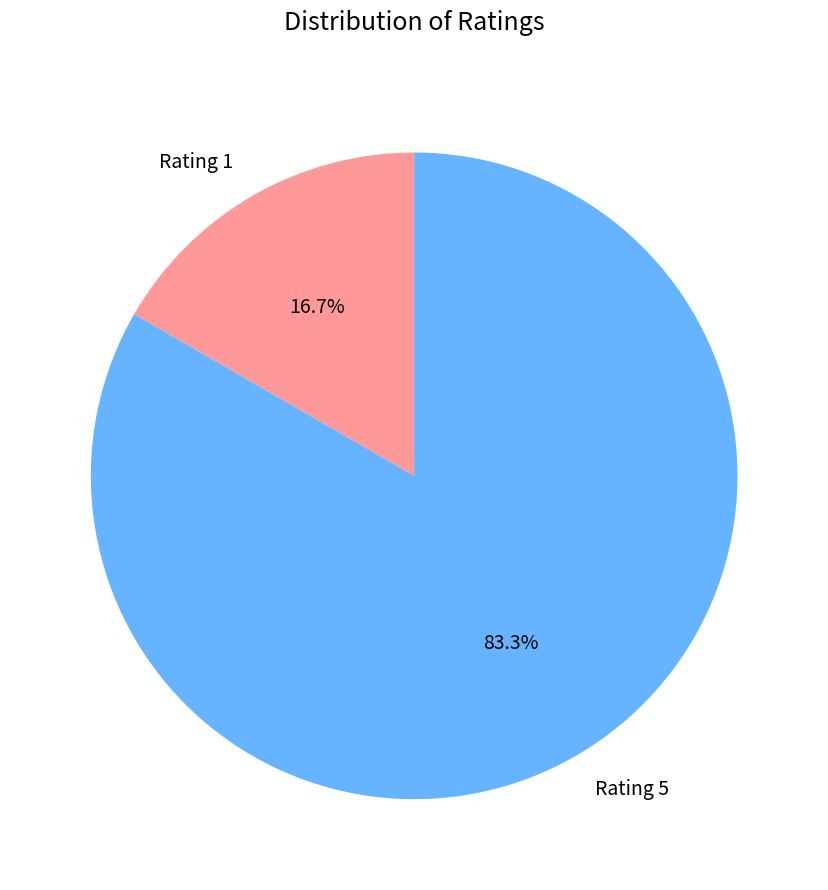

Count the number of slices in the pie.

2